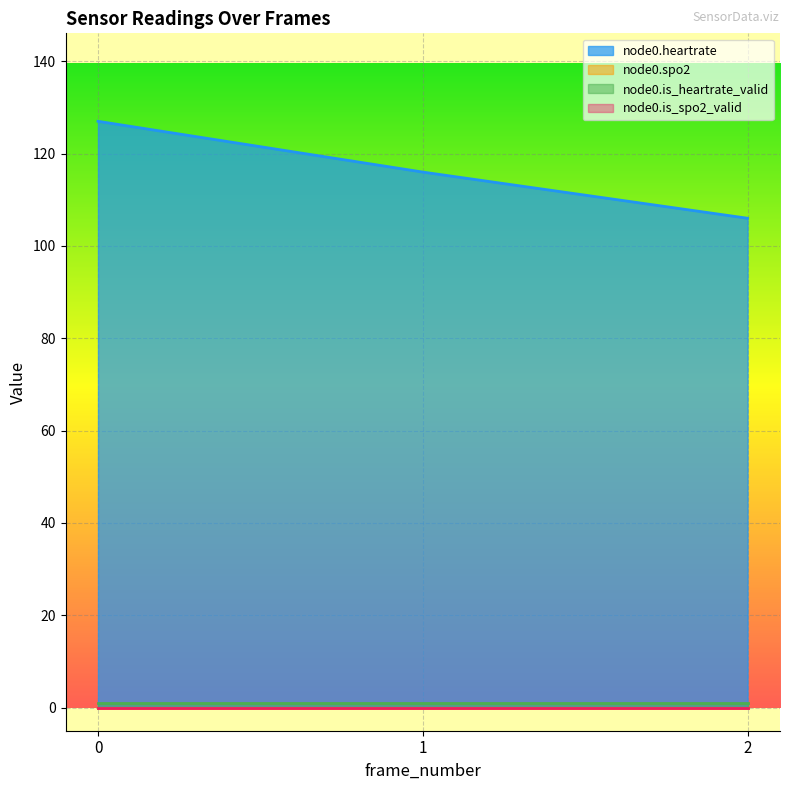

True or false: node0.is_spo2_valid has a value of 0 at 2.

True